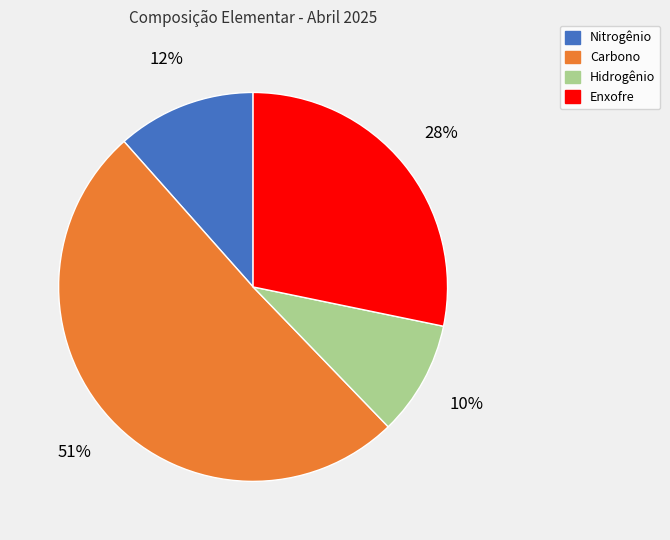

To the nearest percent, what is the difference between the largest and smallest slice percentages?

41%